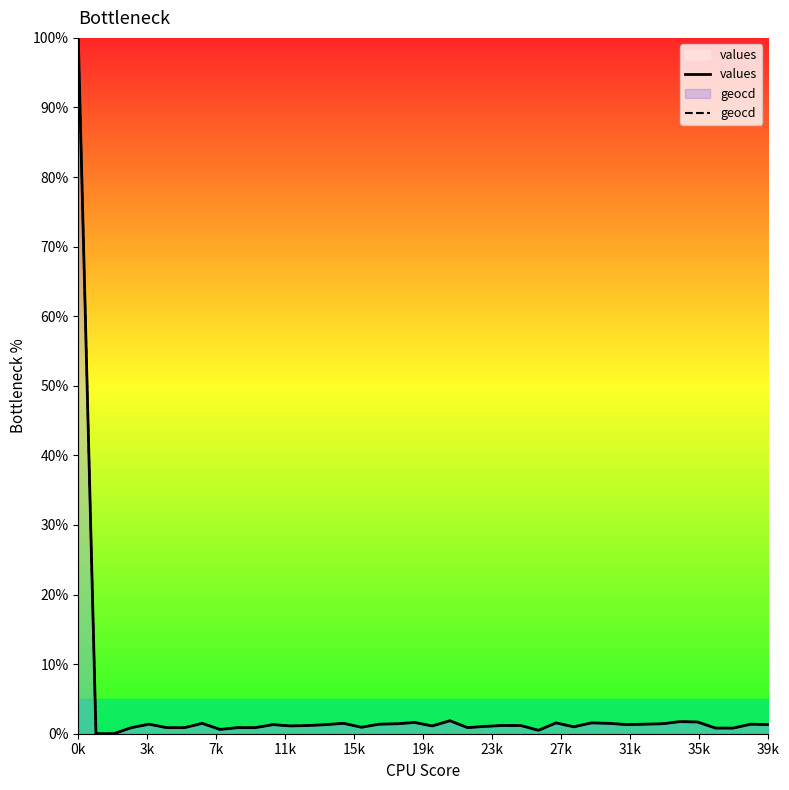

Does the chart display data point markers on the line(s)?

No